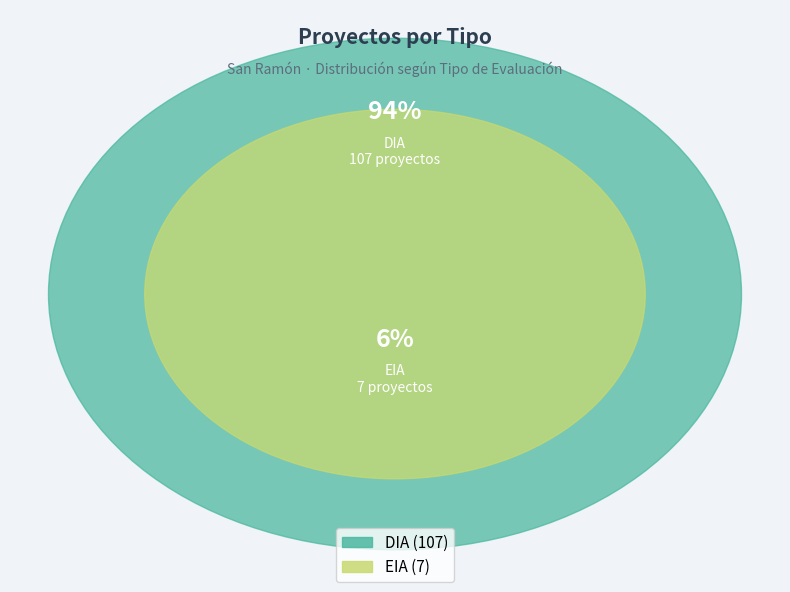

To the nearest percent, what percentage of the pie is EIA?

6%